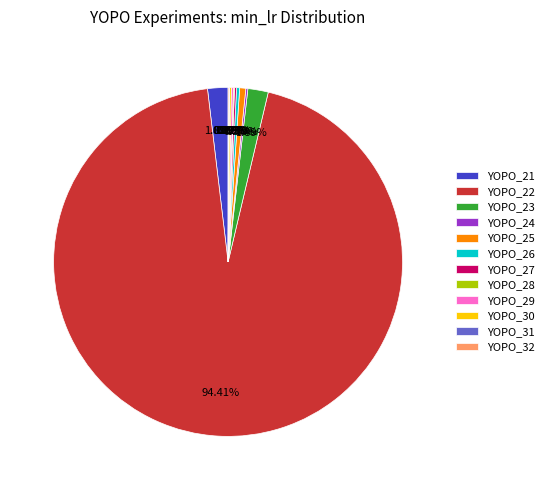

Does YOPO_22 represent more than half of the total?

Yes